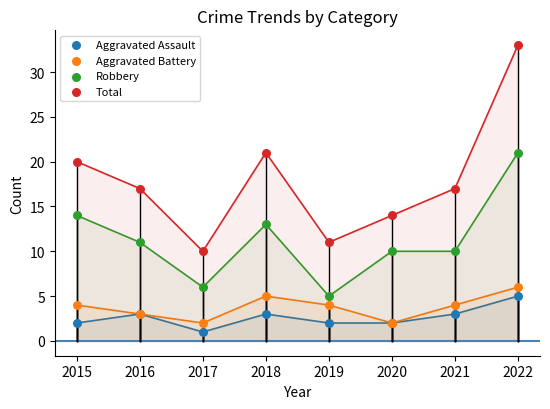

Which series reaches the maximum Y coordinate?

Total